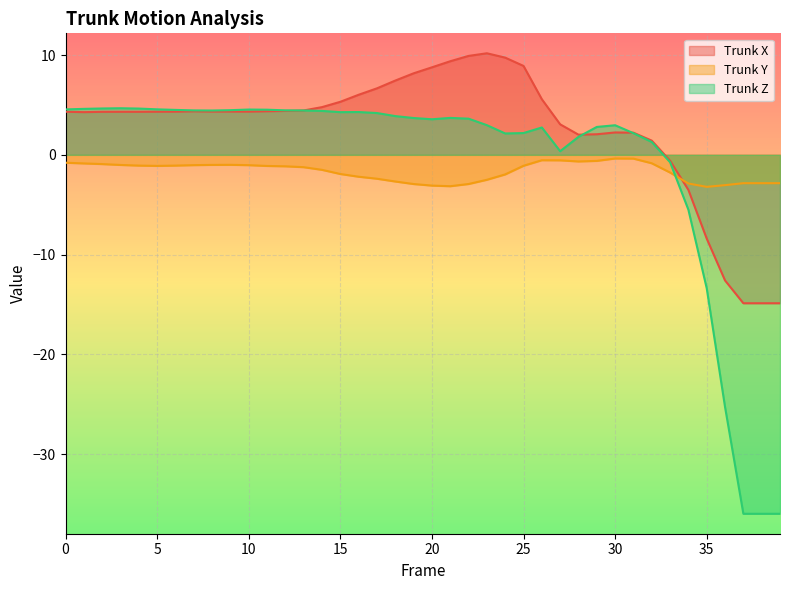

Is the value of Trunk X at 35 greater than the value of Trunk Z at 6?

No